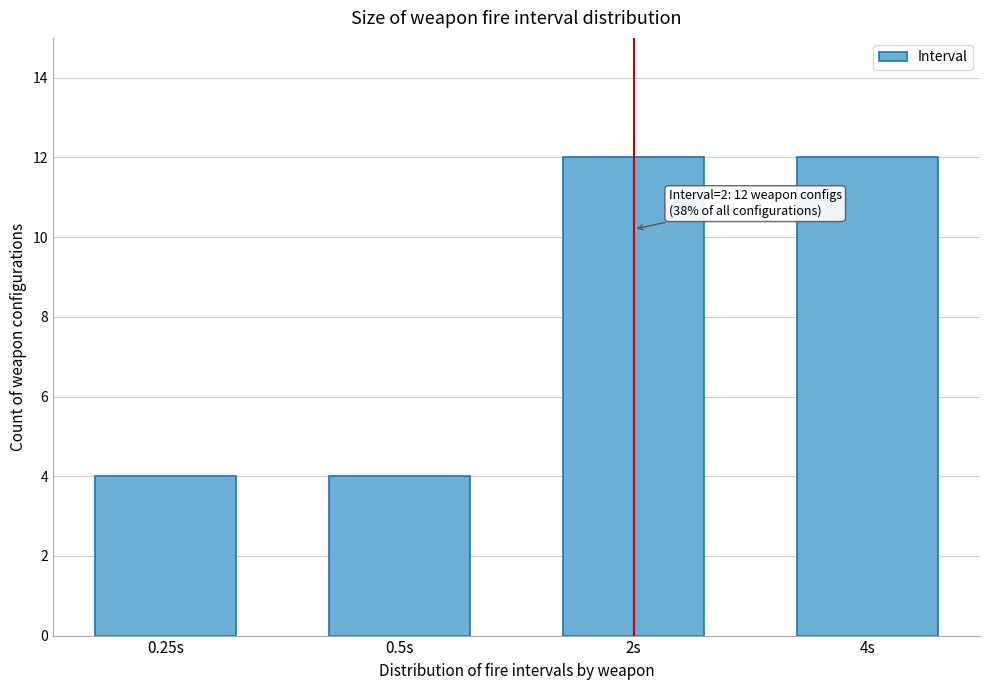

Reading left to right, transcribe all the data shown in this chart.

4	4	12	12